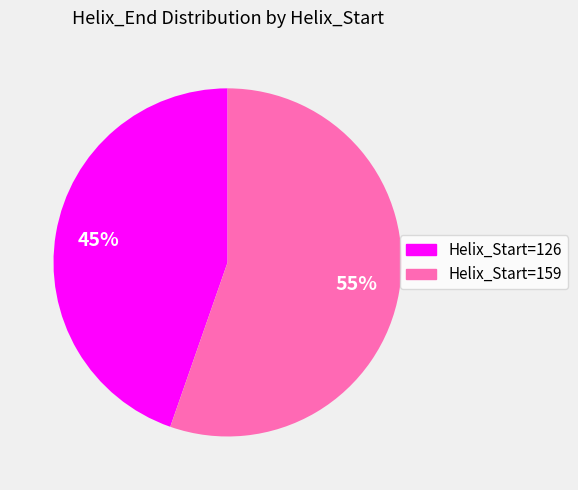

To the nearest percent, what is the average slice percentage?

50%